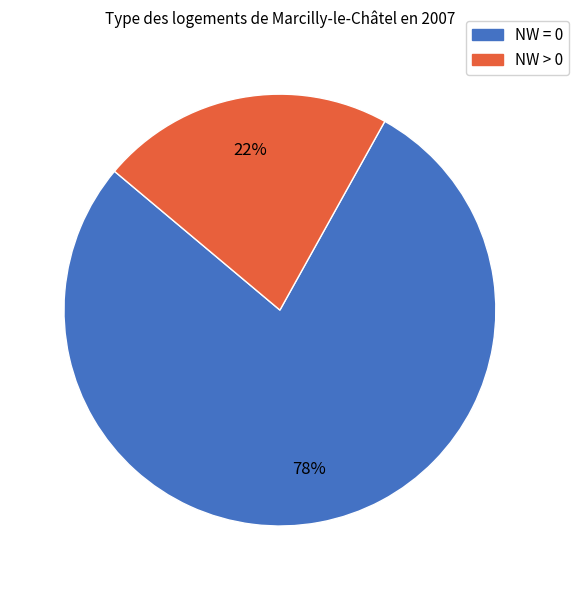

Is there a majority slice in this chart?

Yes